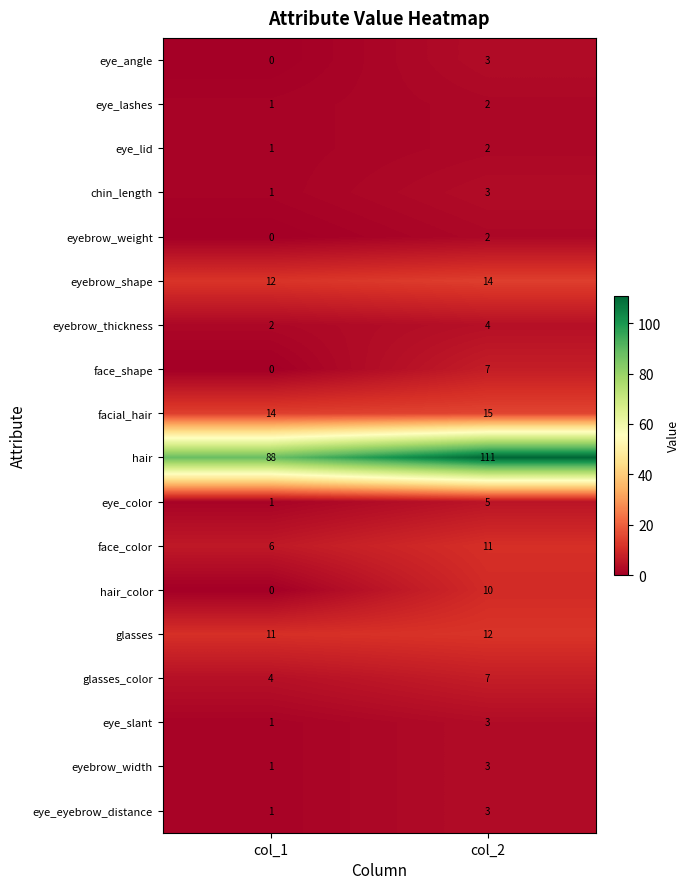

Count the number of categories in the chart.

2